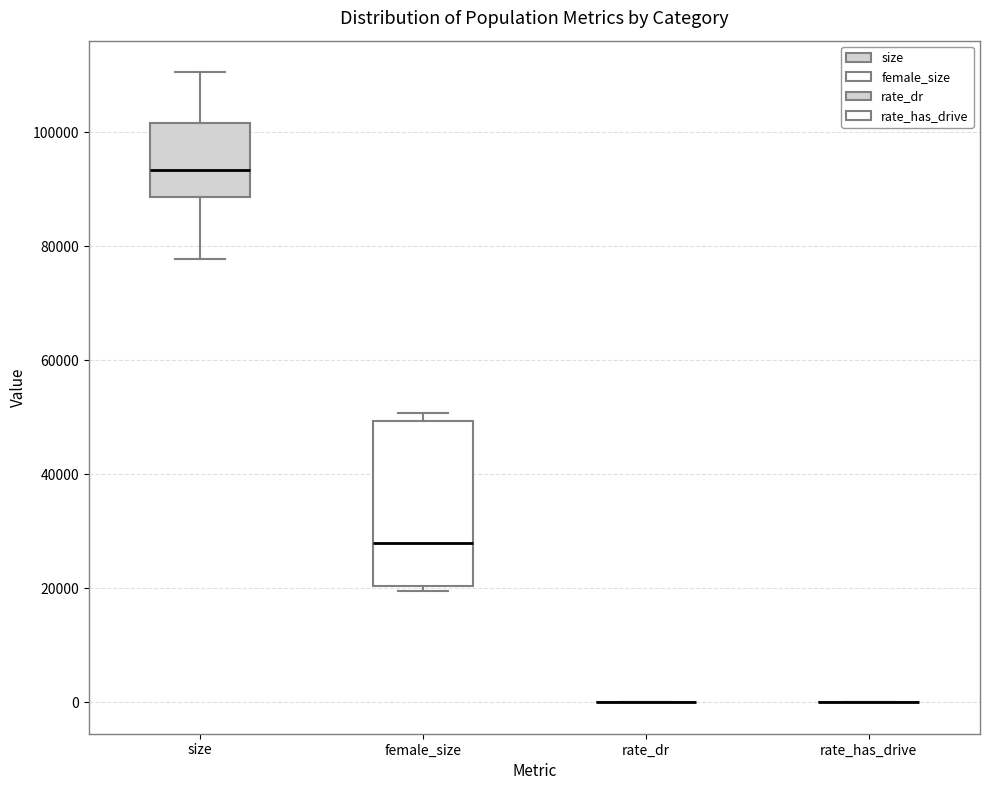

Comparing the boxes themselves (not the whiskers), which one is the tallest?

female_size